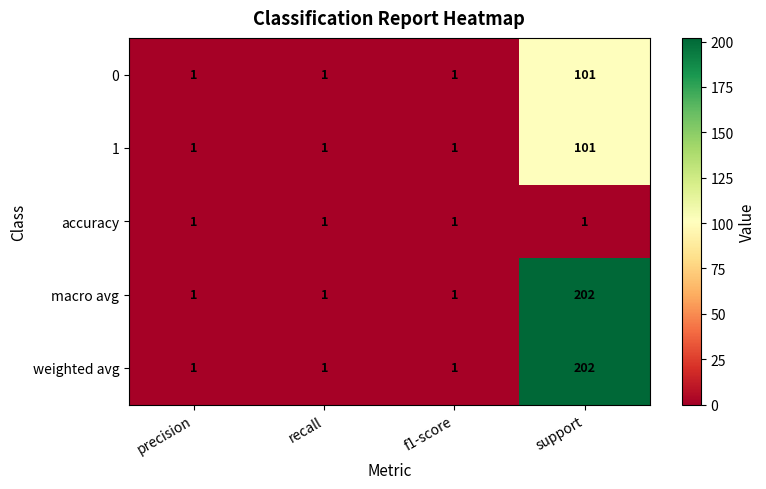

What is the maximum value for 1?

101